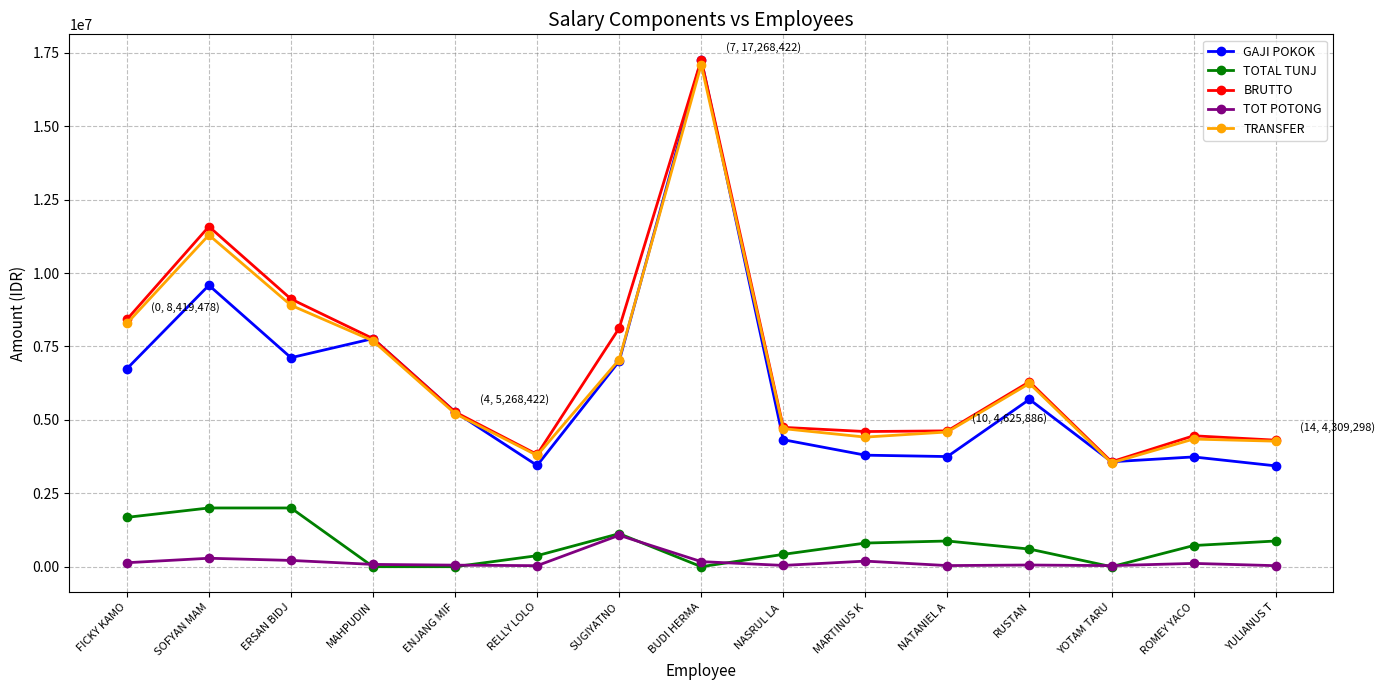

The TOT POTONG series shows 1069986 at SUGIYATNO. True or false?

True